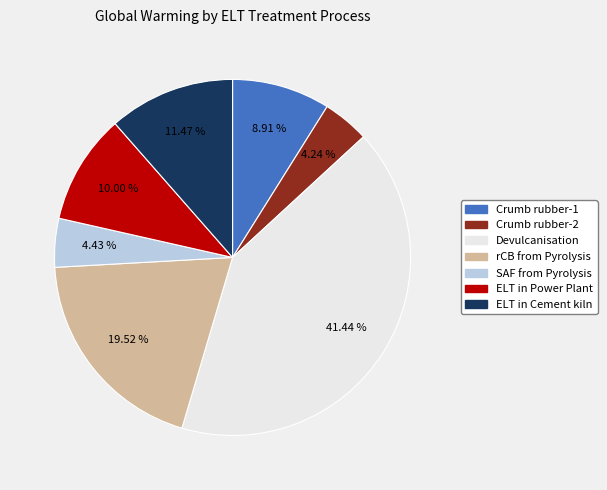

To the nearest percent, what portion does rCB from Pyrolysis represent?

20%